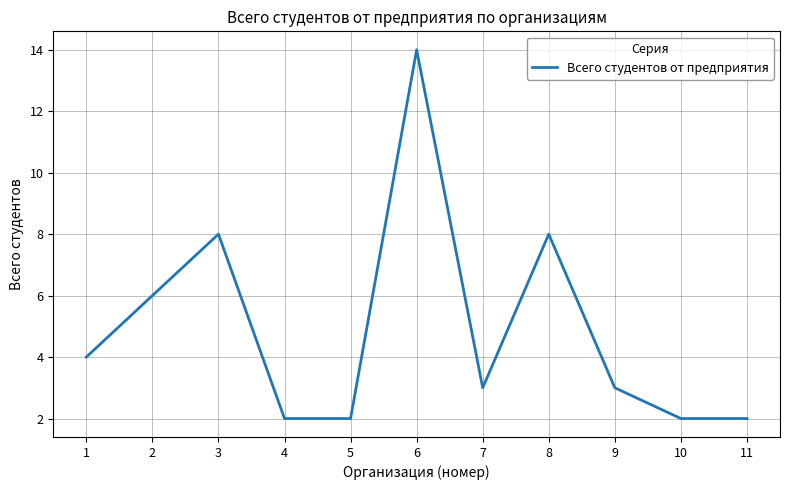

How many interior local peaks (higher than both neighbors) does the data have?

3